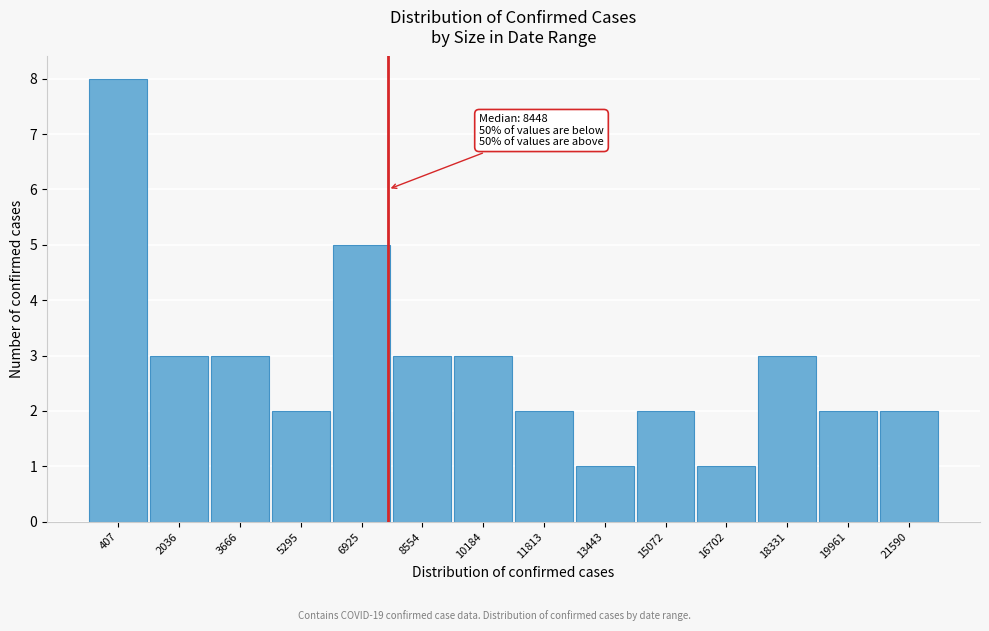

Reading left to right, list all the values displayed in this chart.

407=8	2036=3	3666=3	5295=2	6925=5	8554=3	10184=3	11813=2	13443=1	15072=2	16702=1	18331=3	19961=2	21590=2